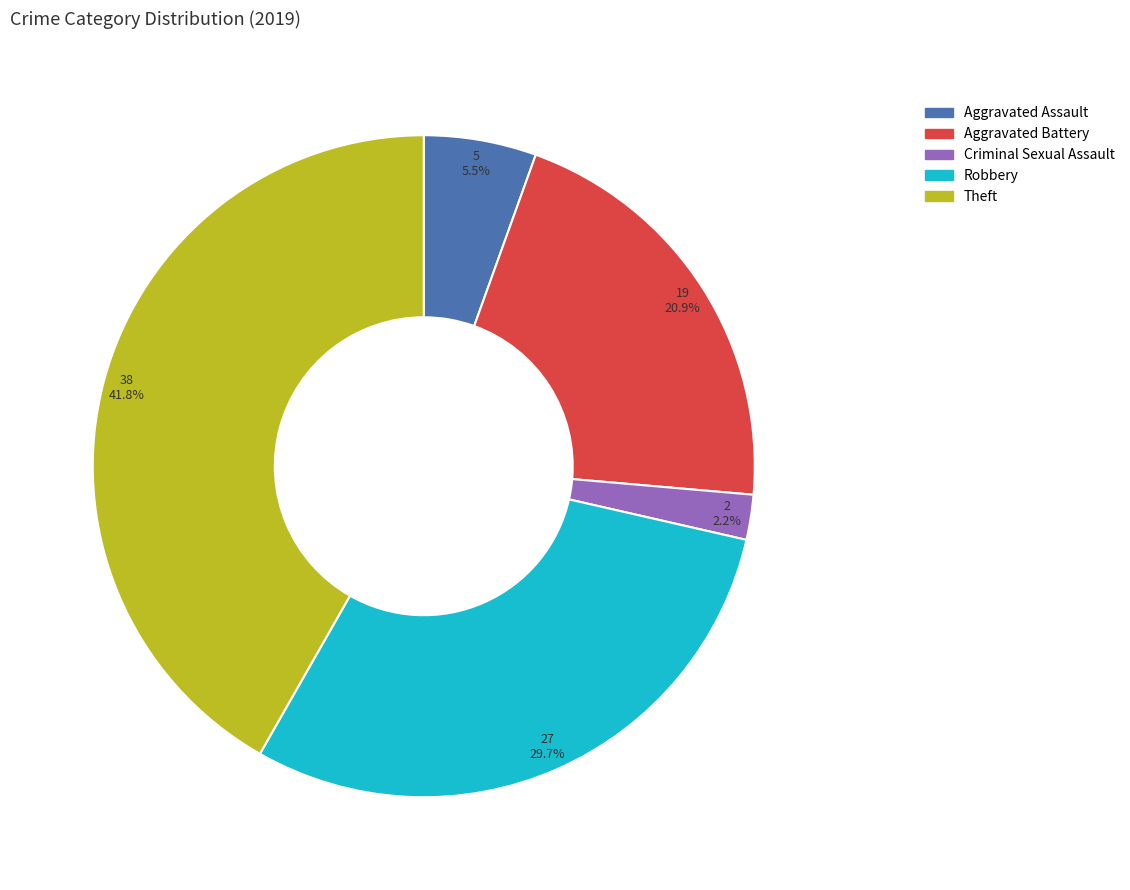

Is there a majority slice in this chart?

No